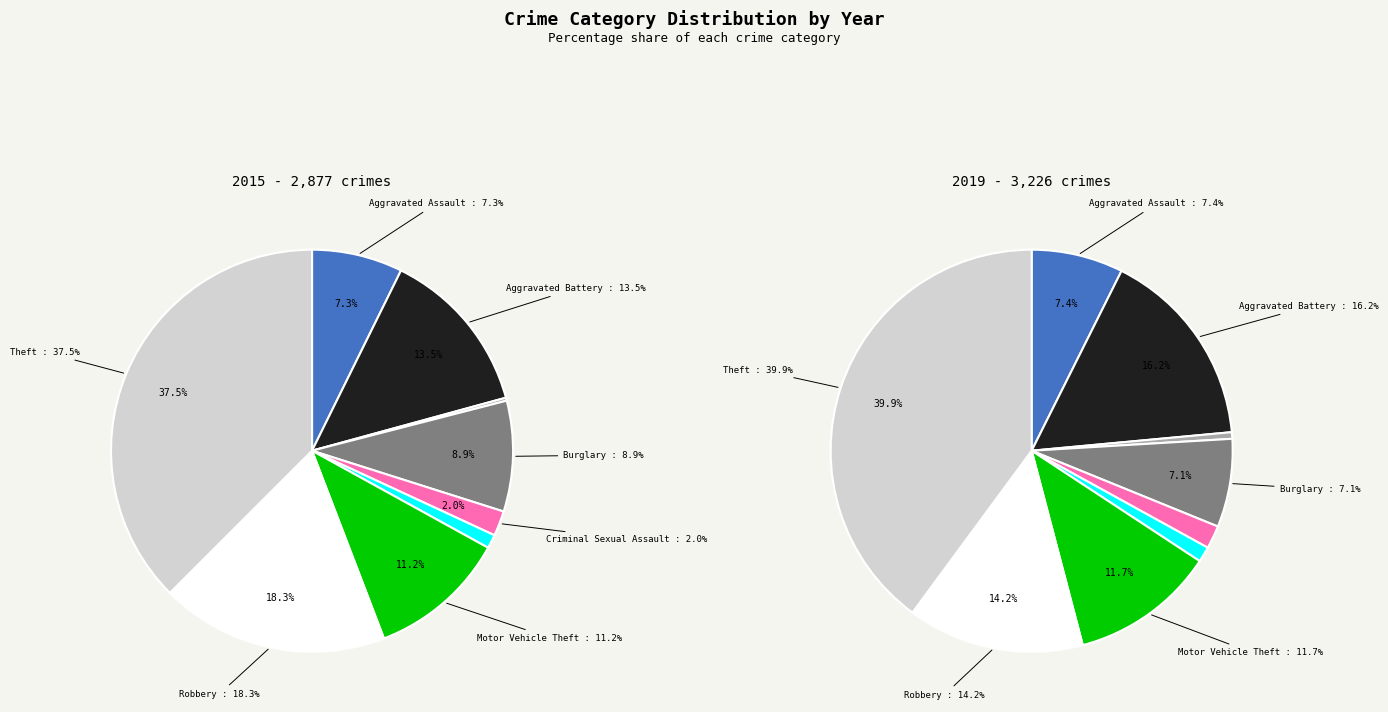

Between Burglary and Theft, which is larger?

Theft